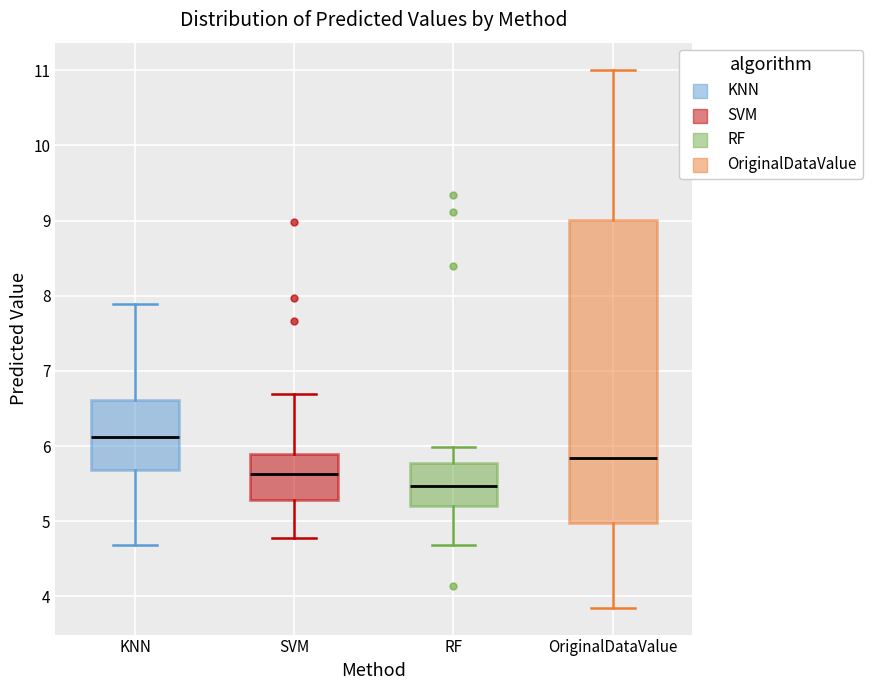

Comparing the boxes themselves (not the whiskers), which one is the tallest?

OriginalDataValue